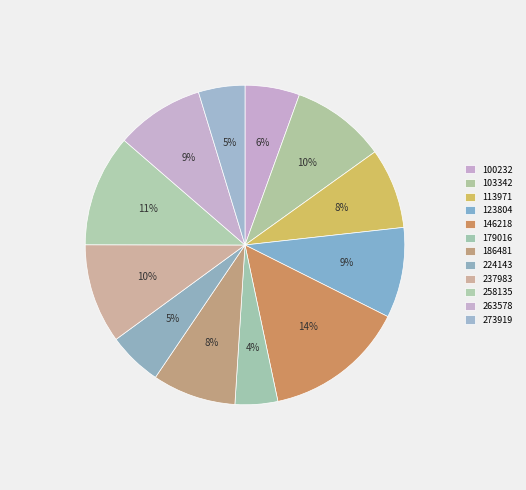

Between 103342 and 273919, which is larger?

103342